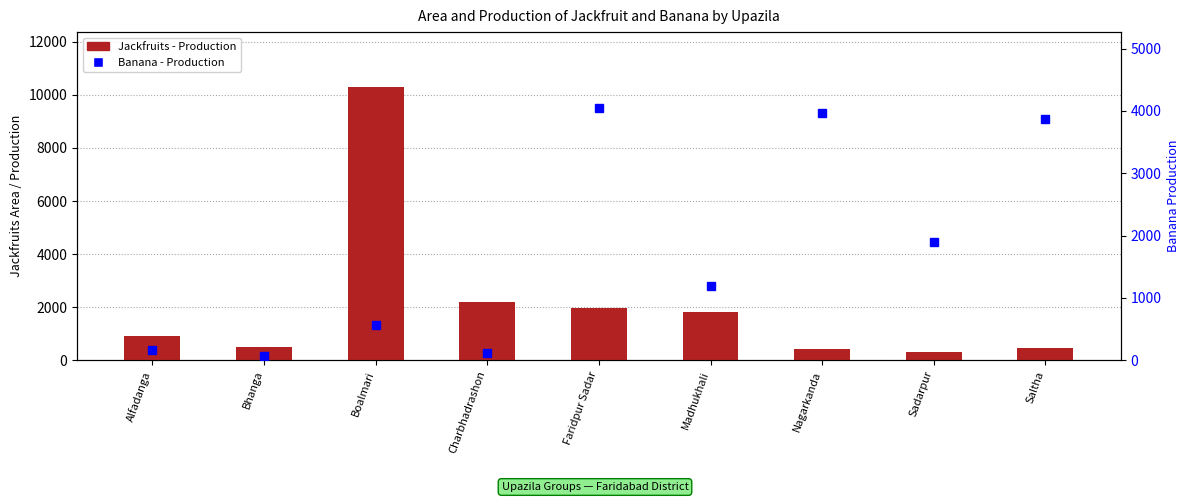

Are the bars horizontal?

No